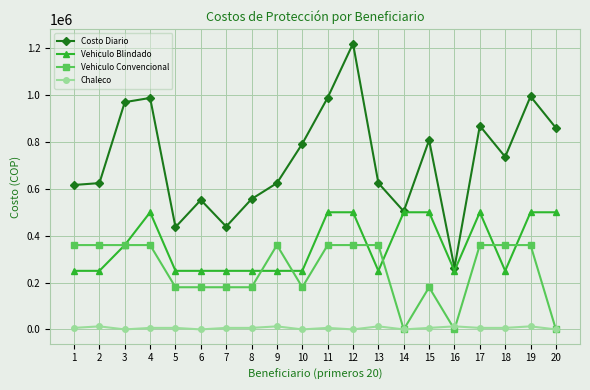

How many Vehiculo Convencional values are between 180000 and 360000?

17